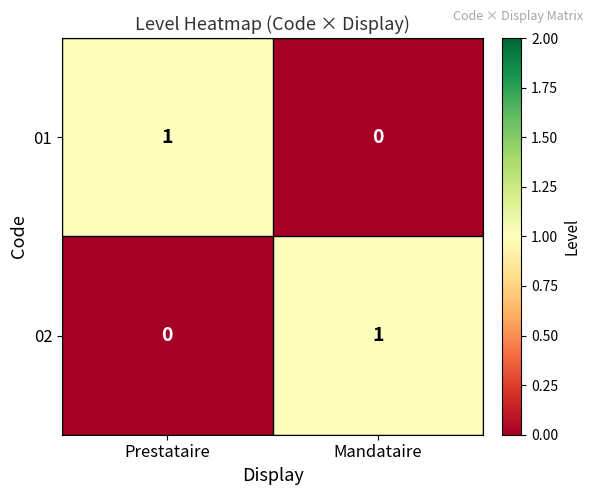

True or false: 02 has a value of 1 at Prestataire.

False